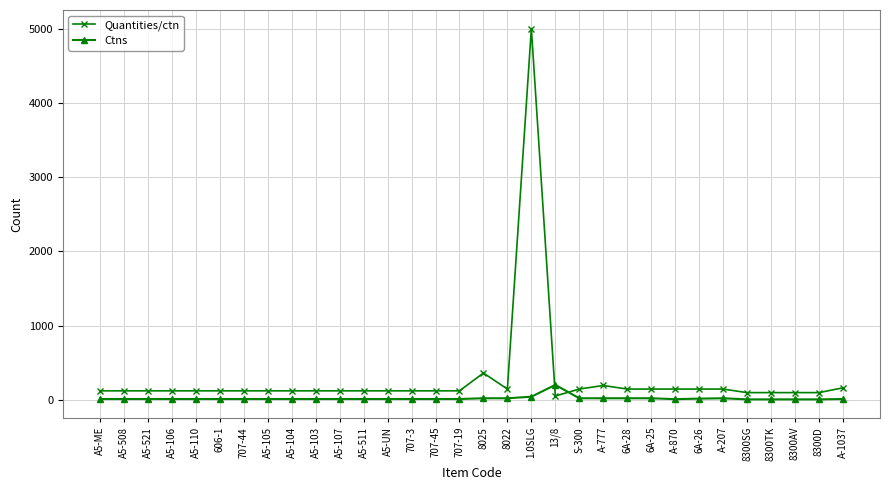

List the series in order of their overall mean, lowest first.

Ctns, Quantities/ctn